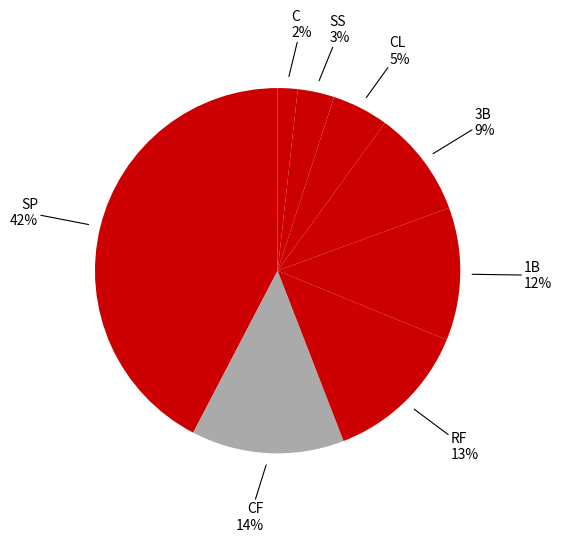

Approximately how many times larger is the value at RF compared to 1B?

1.1